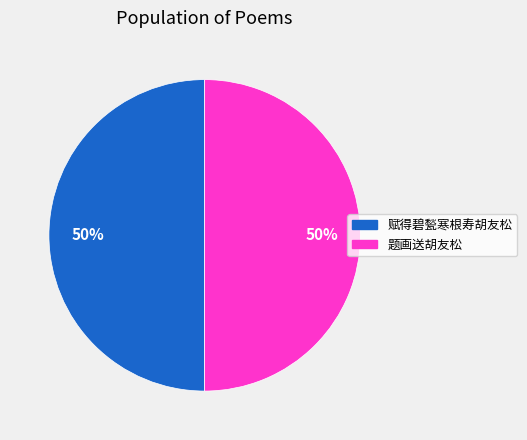

To the nearest percent, what percentage of the pie is 赋得碧甃寒根寿胡友松?

50%